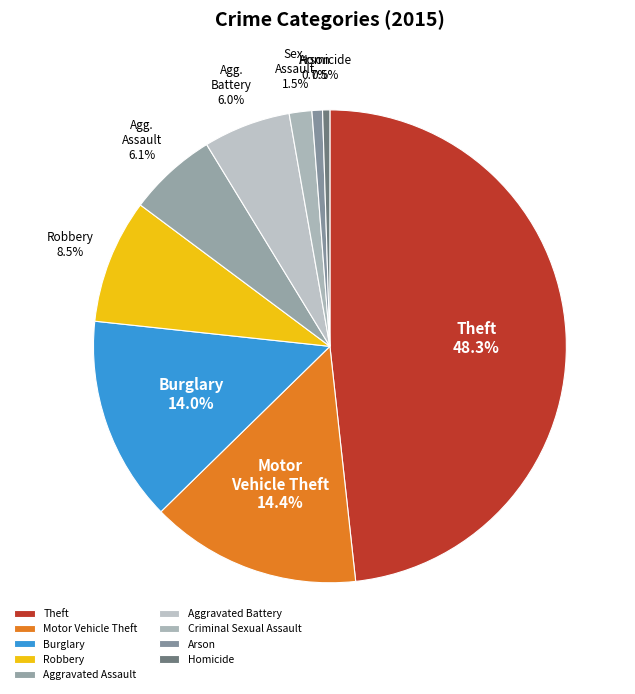

True or false: Criminal Sexual Assault accounts for 7% of the total.

False